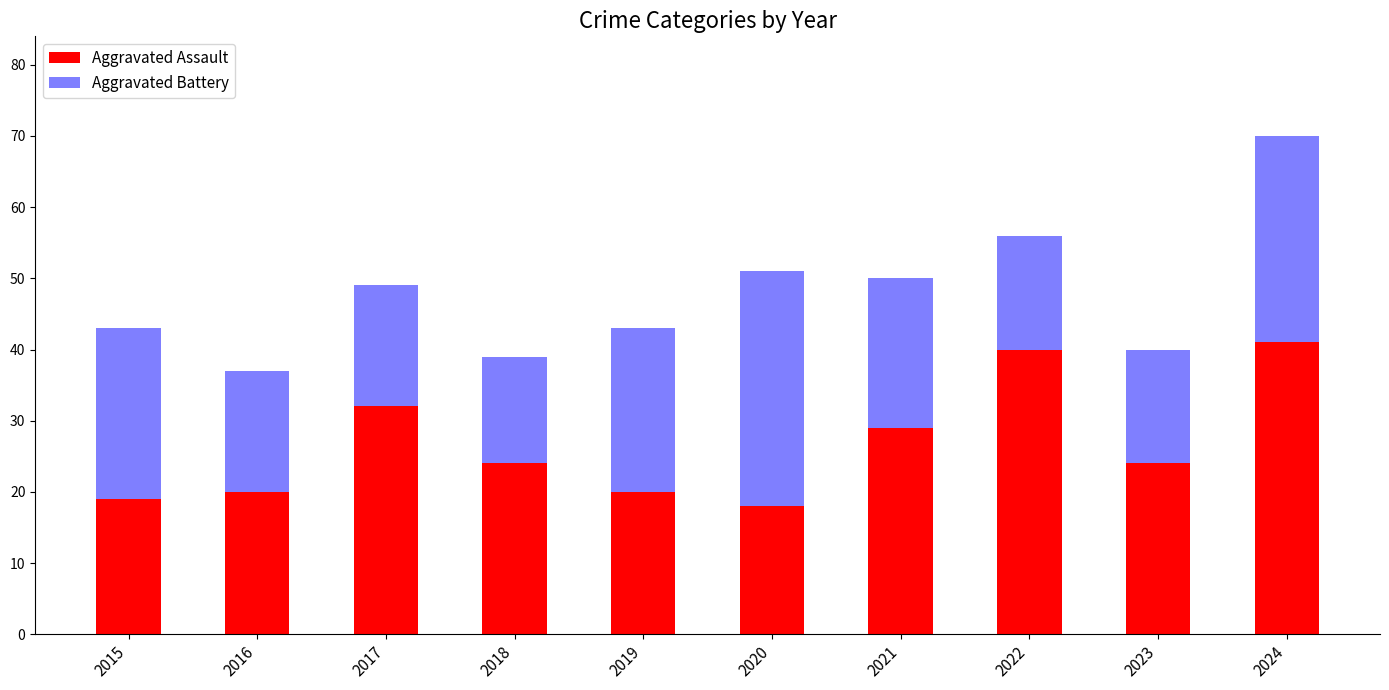

How many categories are shown in the chart?

10